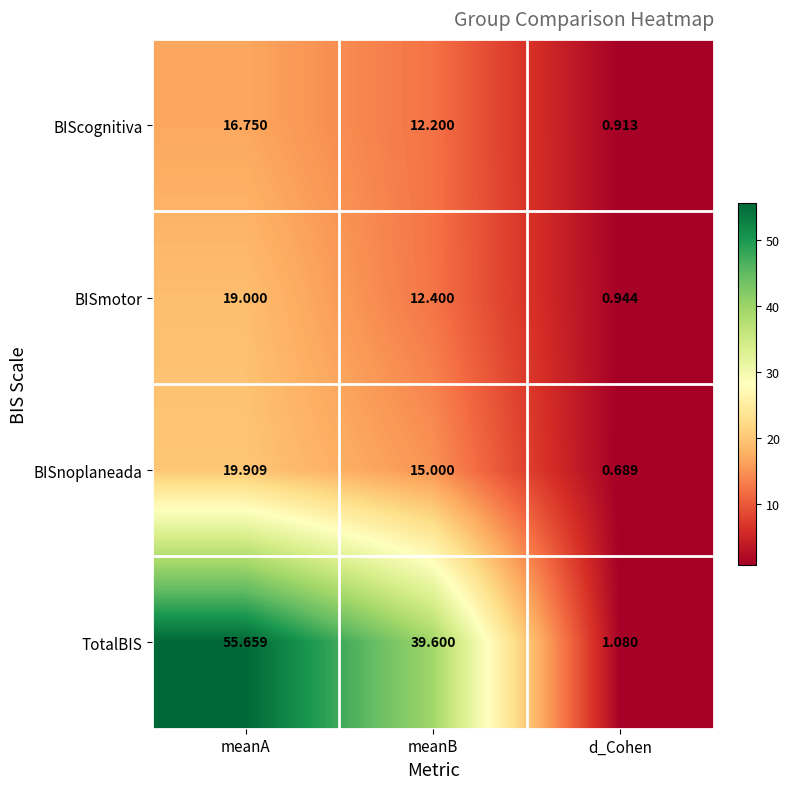

At meanA, list the series in order from smallest to largest.

BIScognitiva, BISmotor, BISnoplaneada, TotalBIS